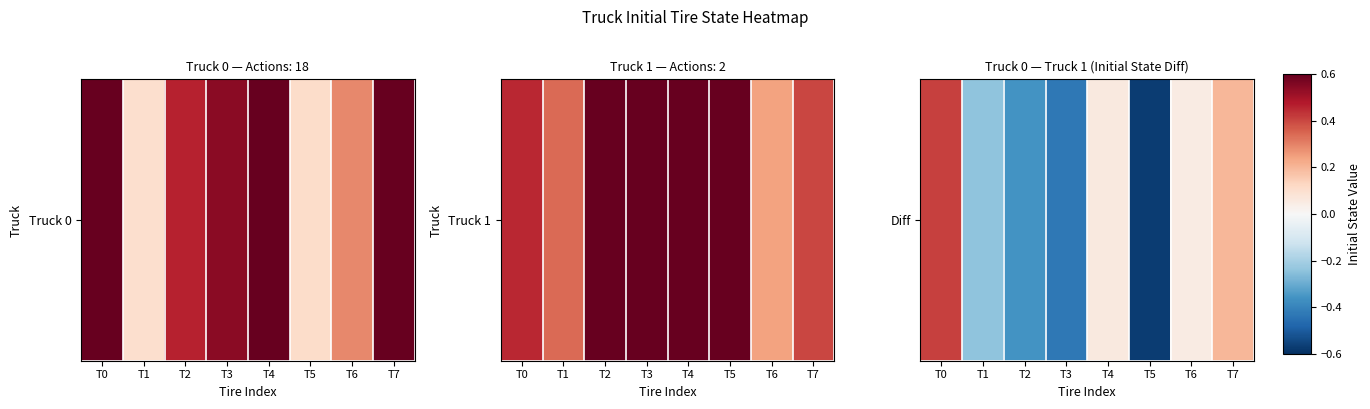

The value at T0 is 0.4. True or false?

True